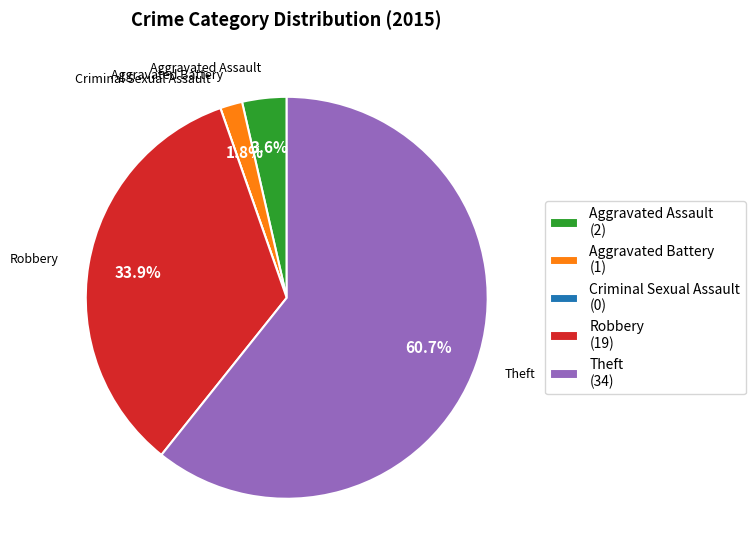

Between Aggravated Assault (2) and Robbery (19), which is larger?

Robbery (19)